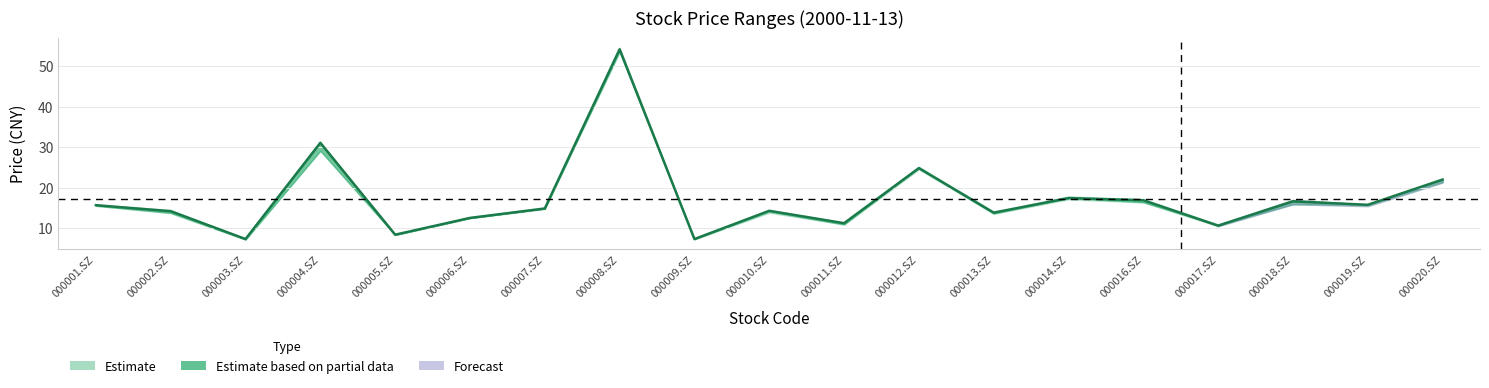

Where is the data nearest to the value 30?

000004.SZ